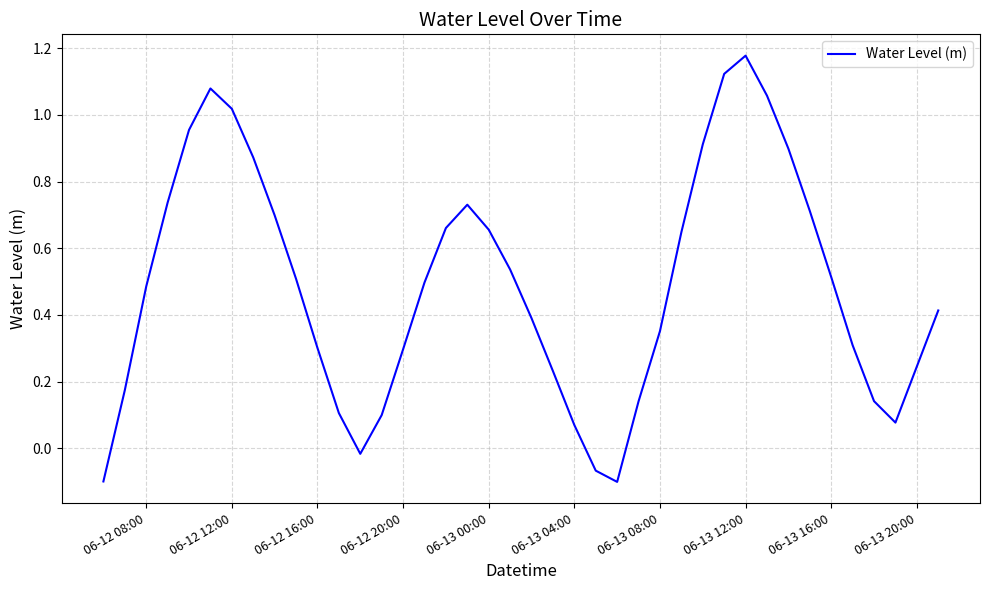

What is the sum of all values?

19.5